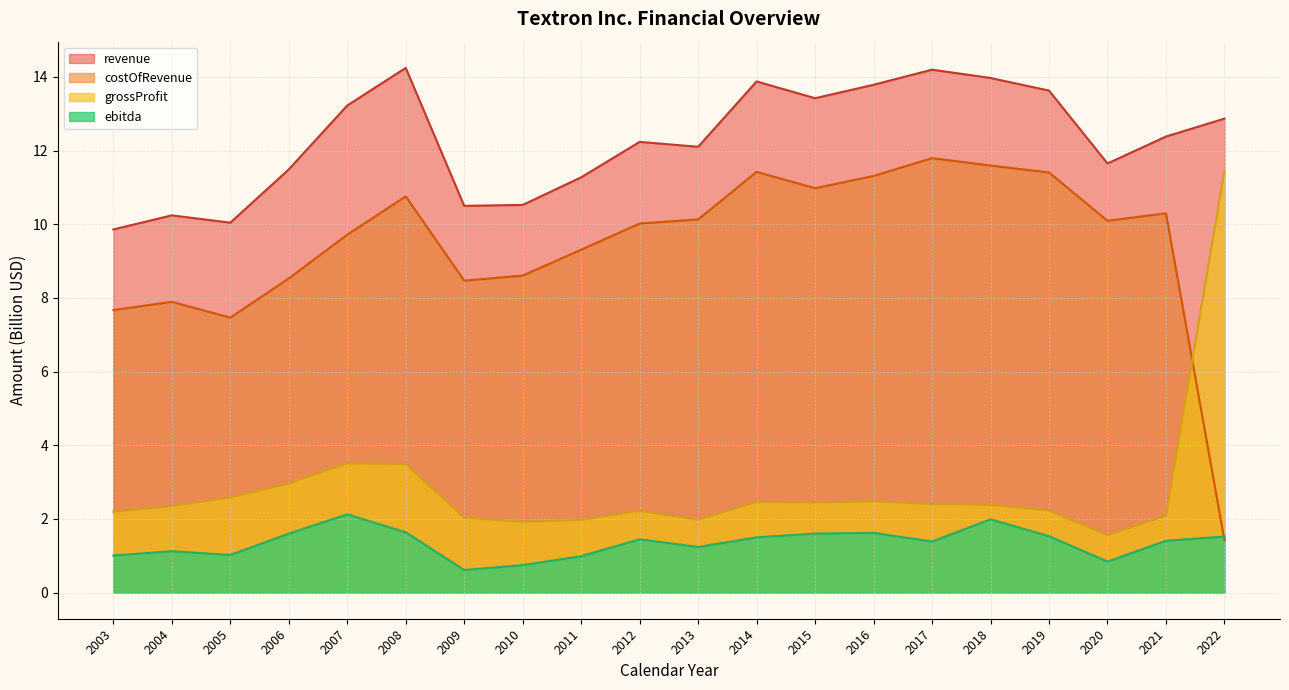

Reading left to right, extract all data points from this chart.

revenue: 9.9	10.2	10.0	11.5	13.2	14.2	10.5	10.5	11.3	12.2	12.1	13.9	13.4	13.8	14.2	14.0	13.6	11.7	12.4	12.9
costOfRevenue: 7.7	7.9	7.5	8.5	9.7	10.8	8.5	8.6	9.3	10.0	10.1	11.4	11.0	11.3	11.8	11.6	11.4	10.1	10.3	1.4
grossProfit: 2.2	2.3	2.6	3.0	3.5	3.5	2.0	1.9	2.0	2.2	2.0	2.5	2.4	2.5	2.4	2.4	2.2	1.6	2.1	11.4
ebitda: 1.0	1.1	1.0	1.6	2.1	1.6	0.6	0.7	1.0	1.4	1.2	1.5	1.6	1.6	1.4	2.0	1.5	0.8	1.4	1.5